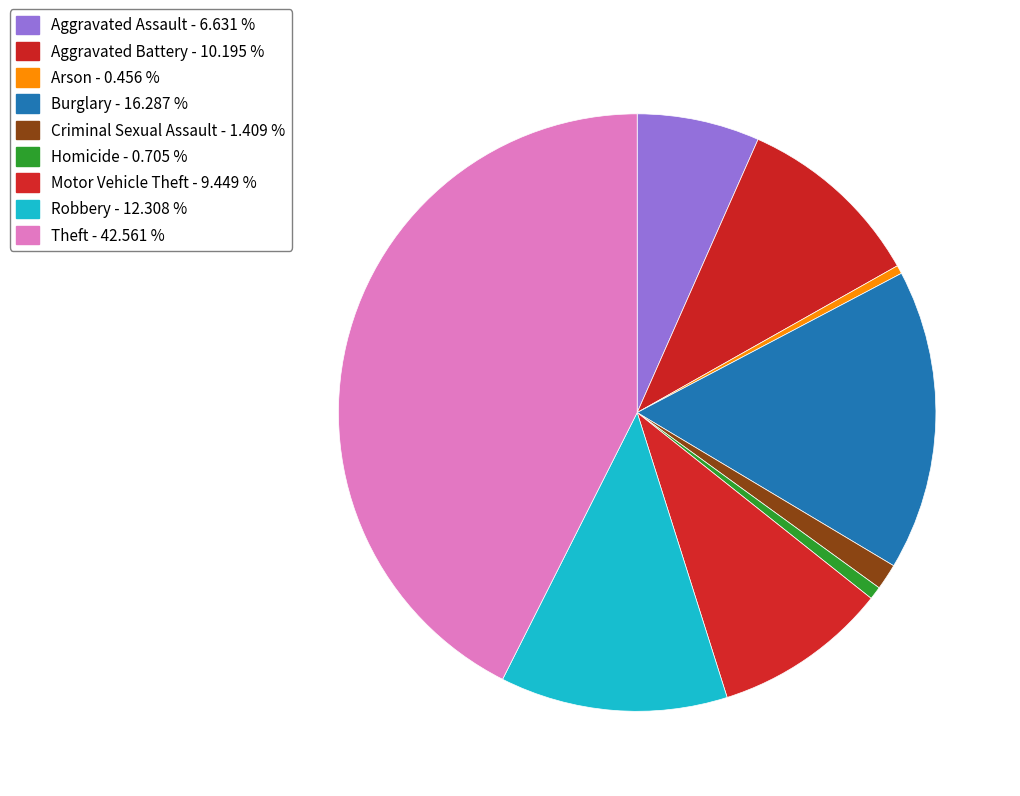

Count the number of slices in the pie.

9